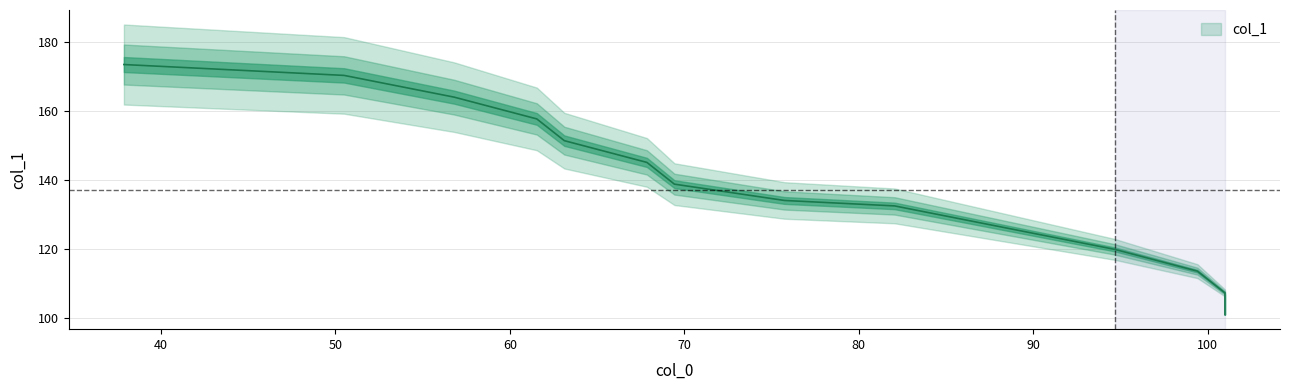

What is the average value?

140.6